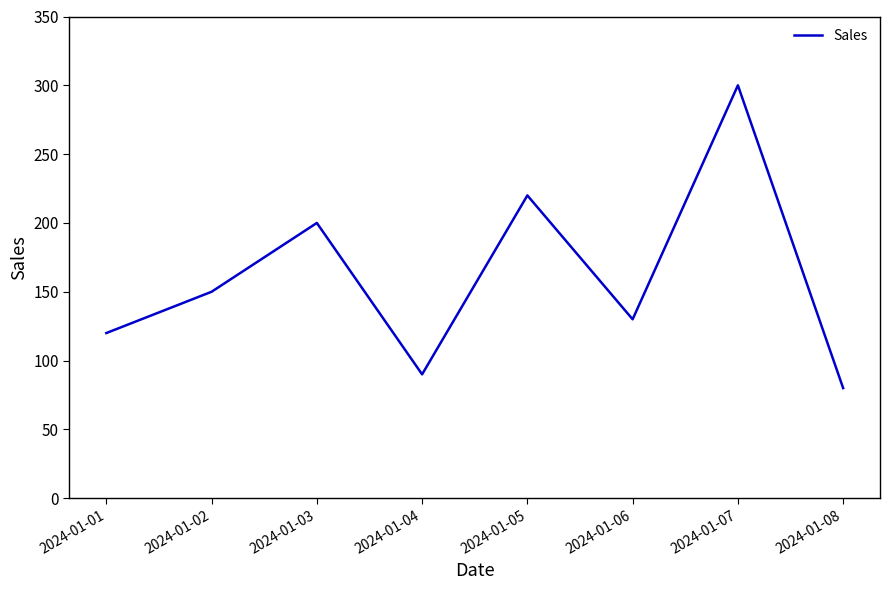

At which category does the chart reach its peak across all series?

2024-01-07